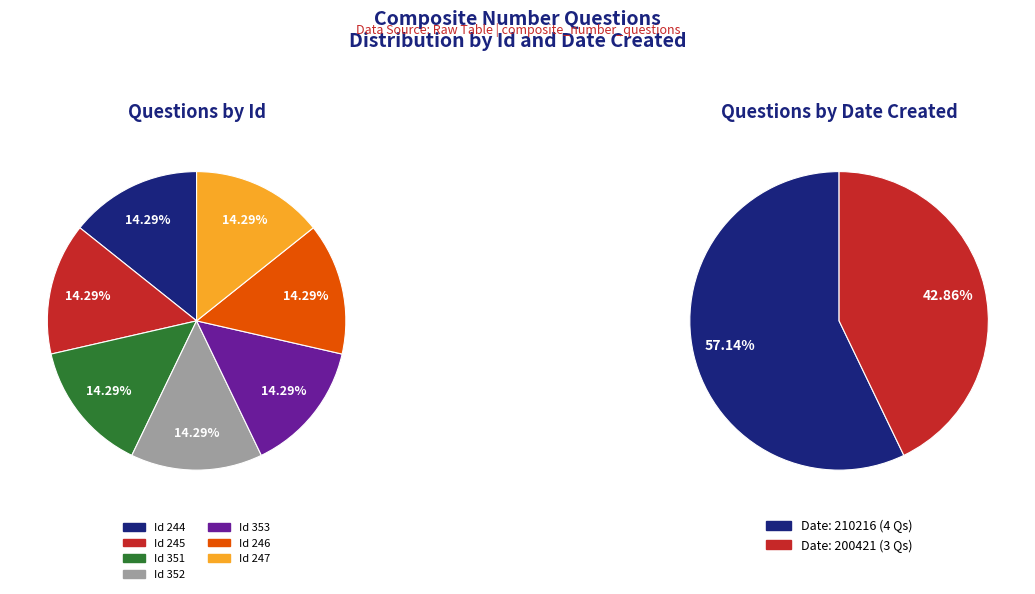

What is the ratio of the value at 244 to the value at 247?

1.0